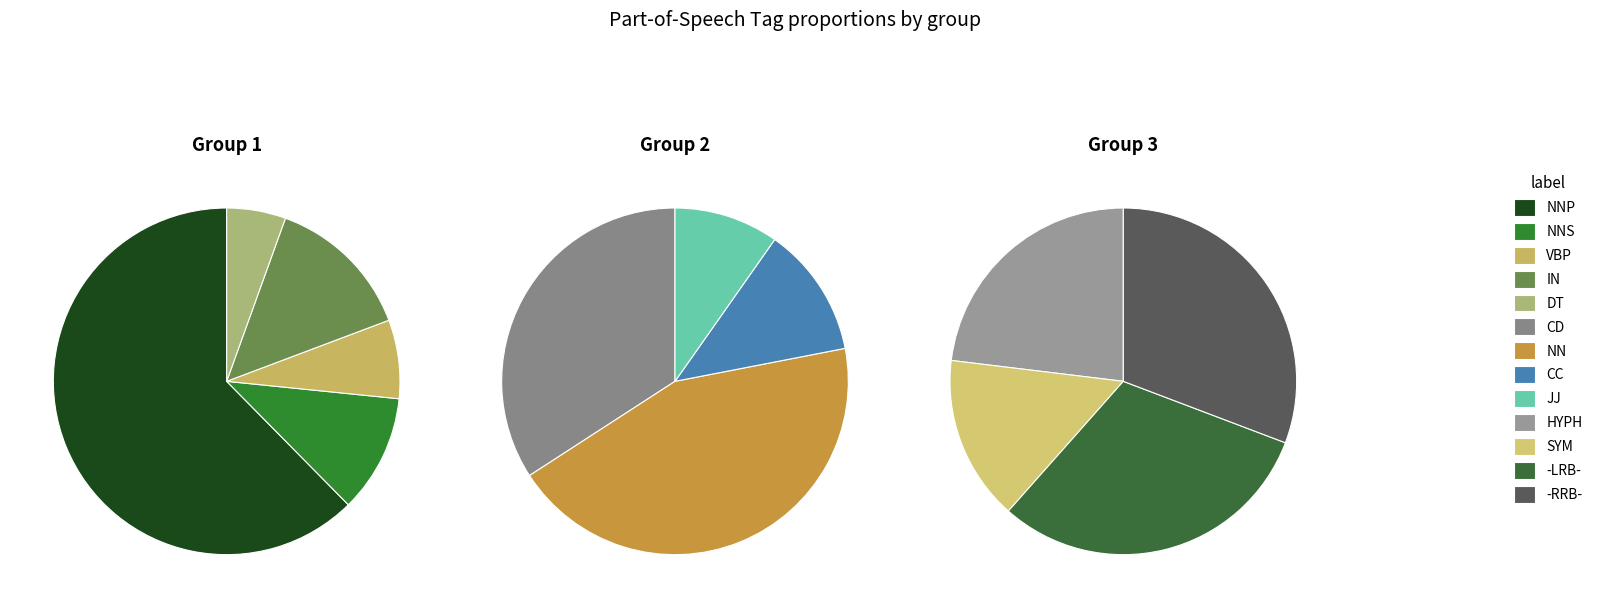

To the nearest percent, what is the average slice percentage?

8%